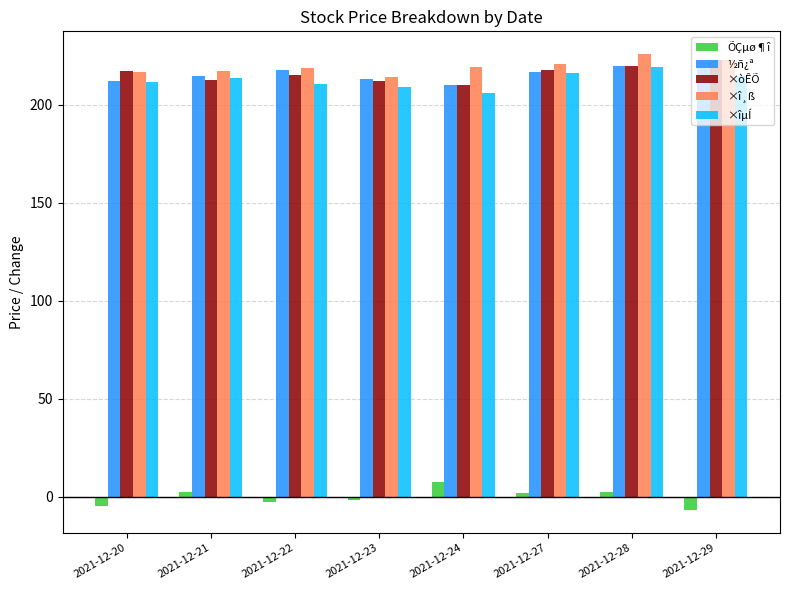

What is the maximum value shown in the chart?

225.9